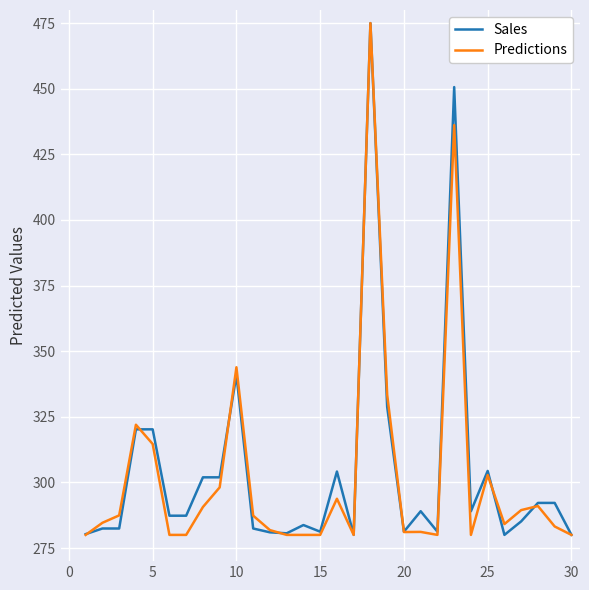

At how many categories does at least one series exceed 431?

2